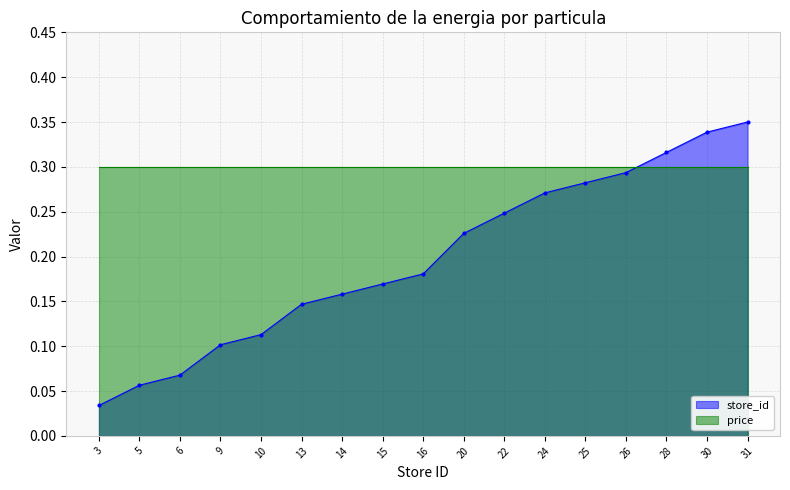

List the labels in order of value, smallest first.

3, 5, 6, 9, 10, 13, 14, 15, 16, 20, 22, 24, 25, 26, 28, 30, 31